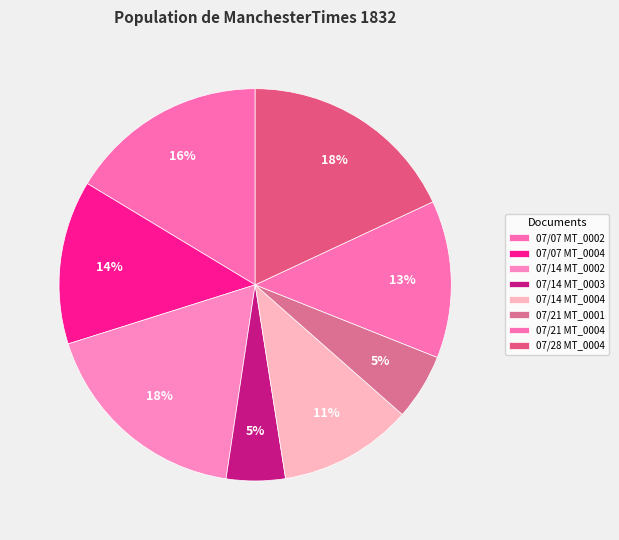

Is there any slice that represents more than half of the pie?

No